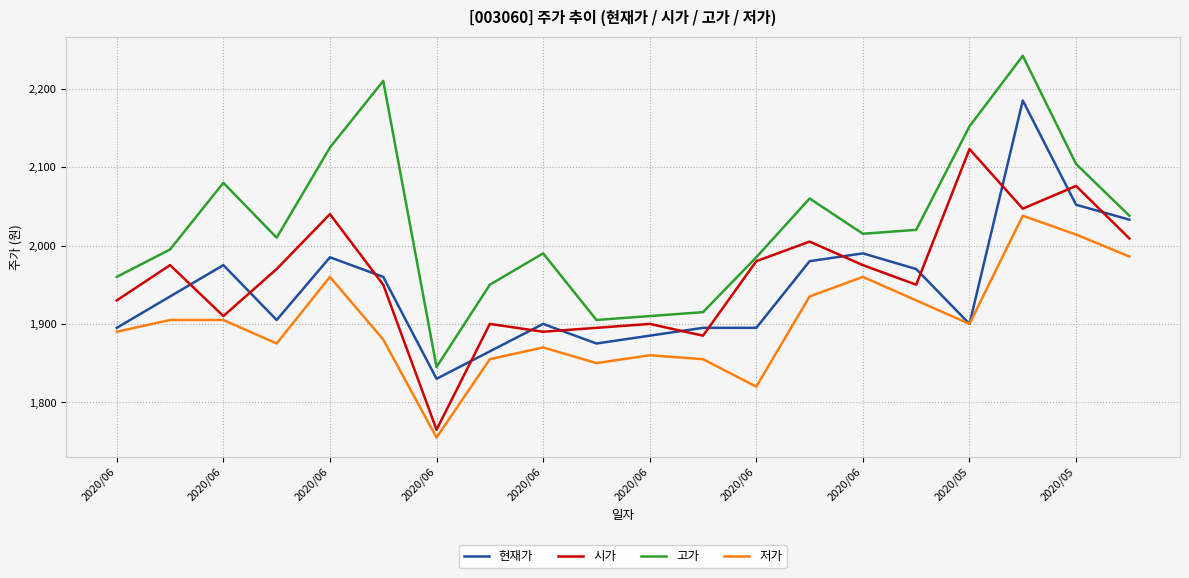

Reading left to right, list all the values displayed in this chart.

현재가: 1895	1935	1975	1905	1985	1960	1830	1865	1900	1875	1885	1895	1895	1980	1990	1970	1900	2185	2052	2033
시가: 1930	1975	1910	1970	2040	1950	1765	1900	1890	1895	1900	1885	1980	2005	1975	1950	2123	2047	2076	2009
고가: 1960	1995	2080	2010	2125	2210	1845	1950	1990	1905	1910	1915	1985	2060	2015	2020	2152	2242	2104	2038
저가: 1890	1905	1905	1875	1960	1880	1755	1855	1870	1850	1860	1855	1820	1935	1960	1930	1900	2038	2014	1986